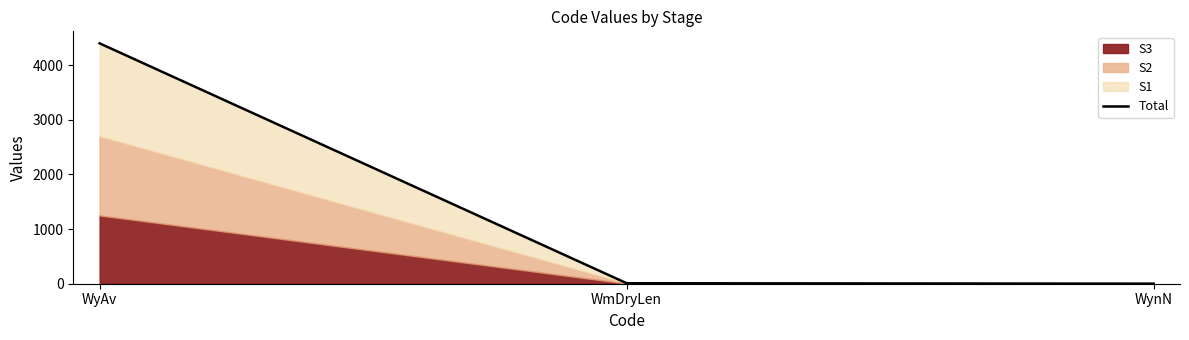

Which has a higher value, WyAv or WynN?

WyAv